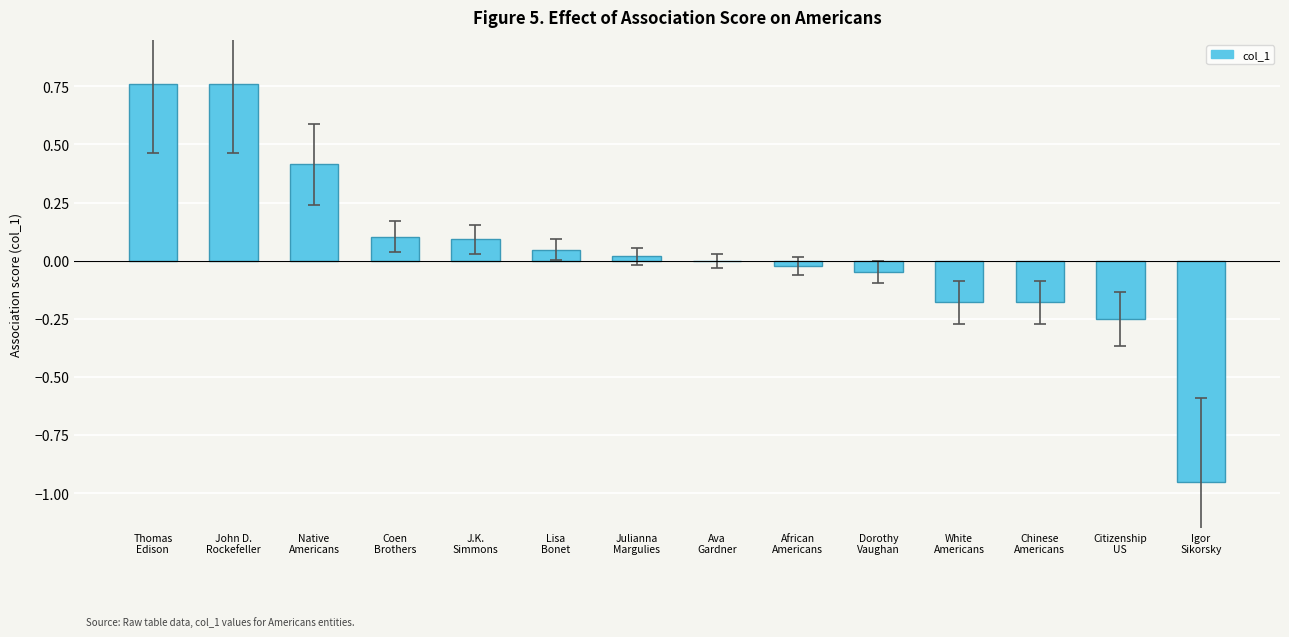

At which label does the data first exceed 0?

Thomas
Edison